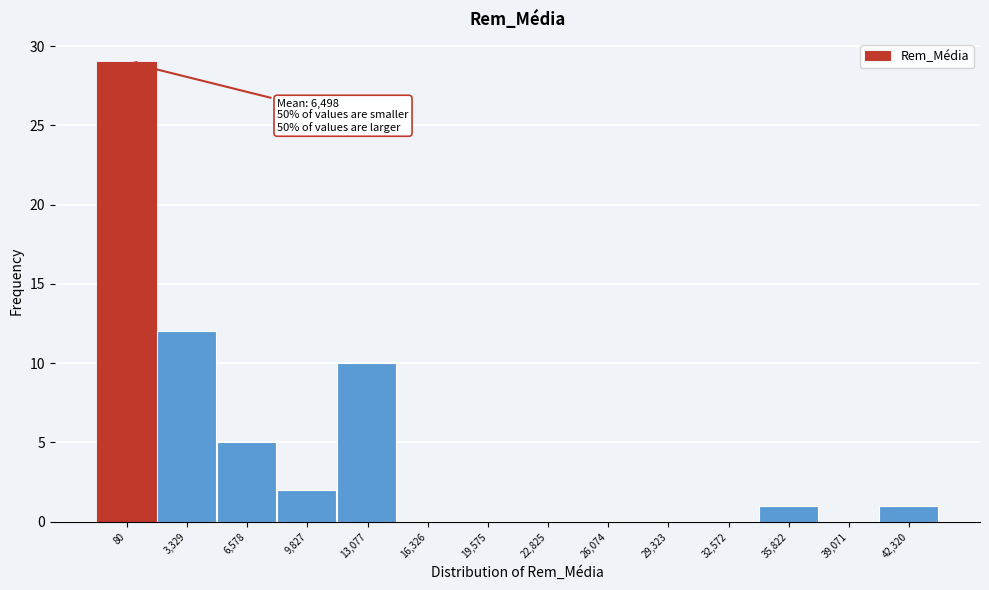

Reading right to left, list all the values displayed in this chart.

42,320=1	39,071=0	35,822=1	32,572=0	29,323=0	26,074=0	22,825=0	19,575=0	16,326=0	13,077=10	9,827=2	6,578=5	3,329=12	80=29